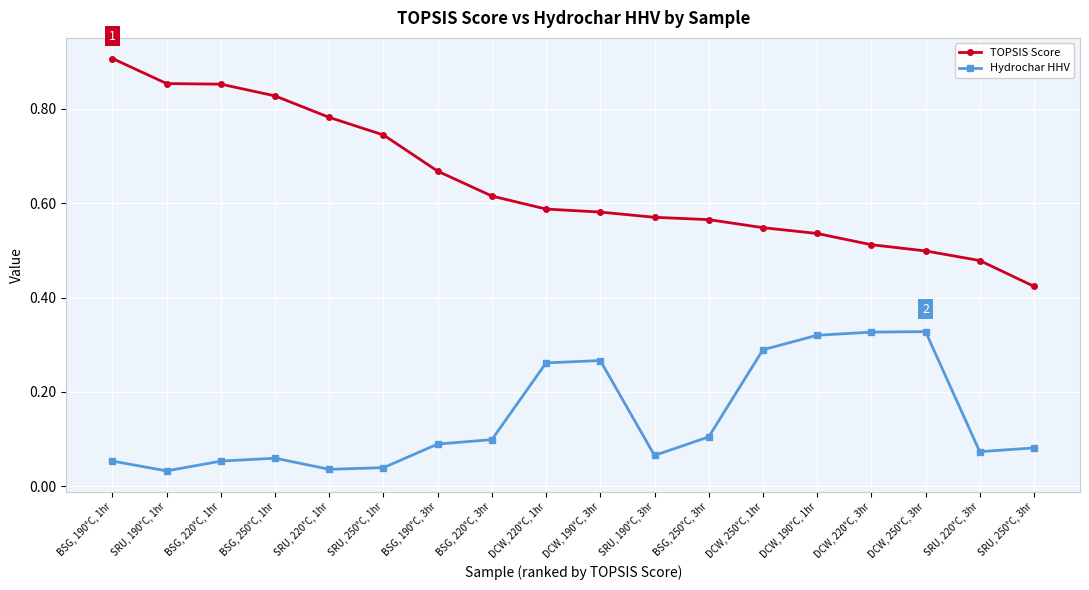

True or false: Hydrochar HHV has more than 1 interior local peaks.

True